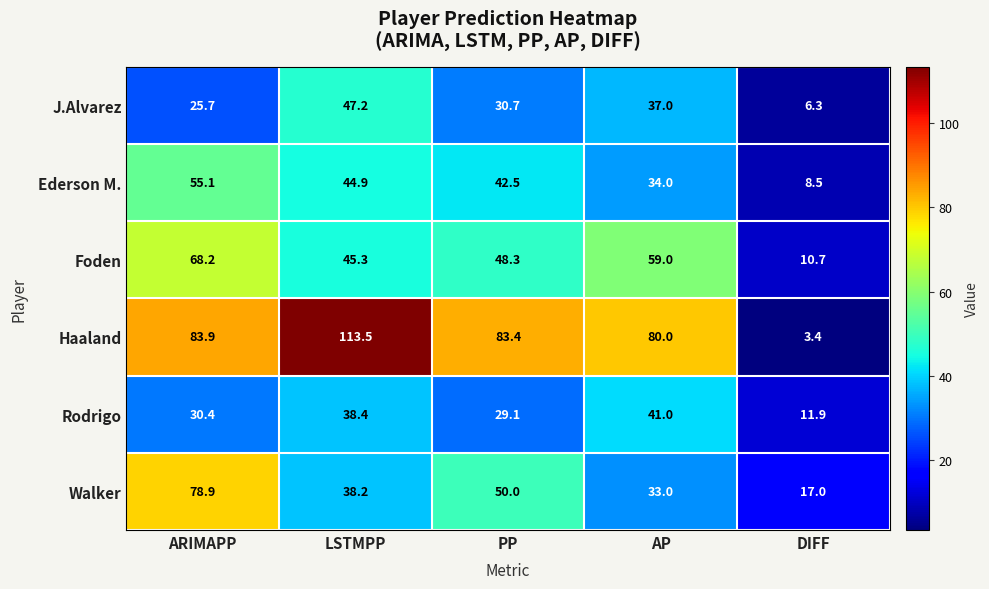

How many categories are shown in the chart?

5